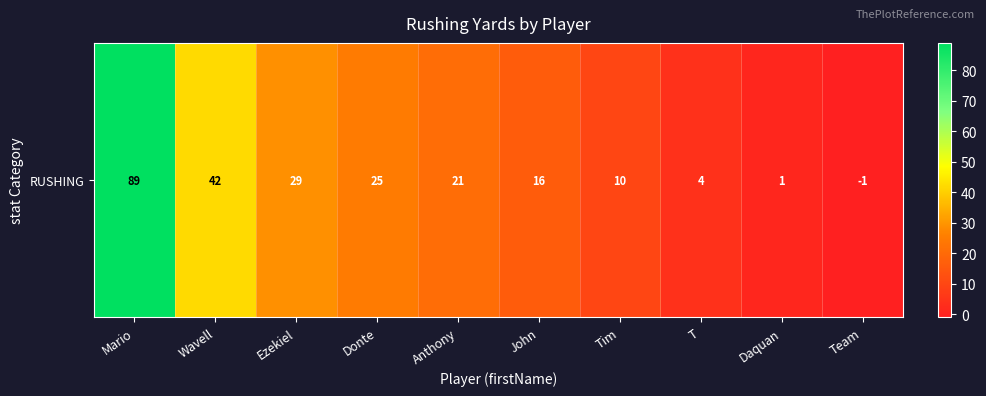

What is the approximate value at Anthony, to the nearest 5?

20